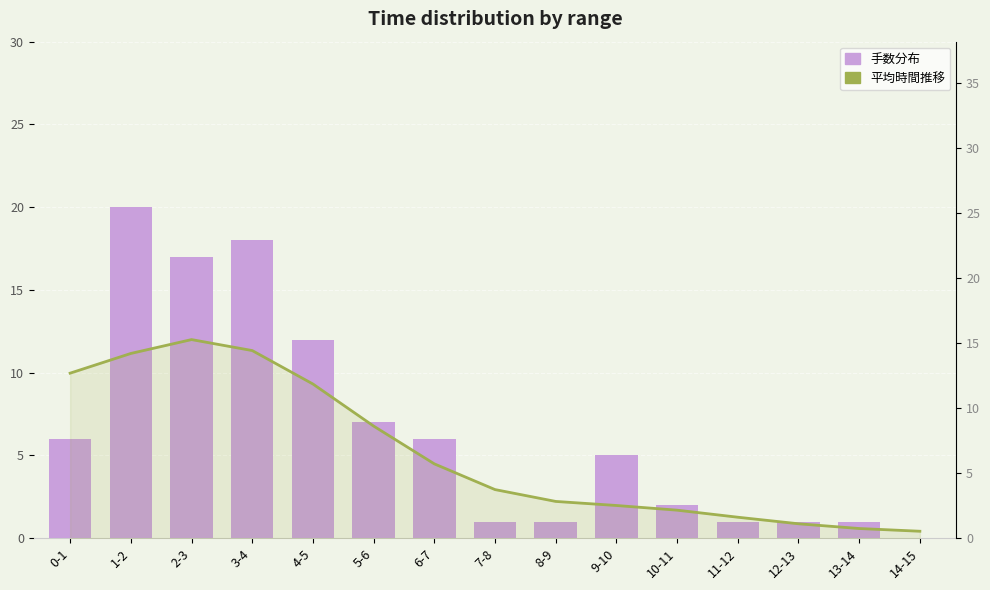

True or false: 手数分布 has a value of 1.0 at 12-13.

True